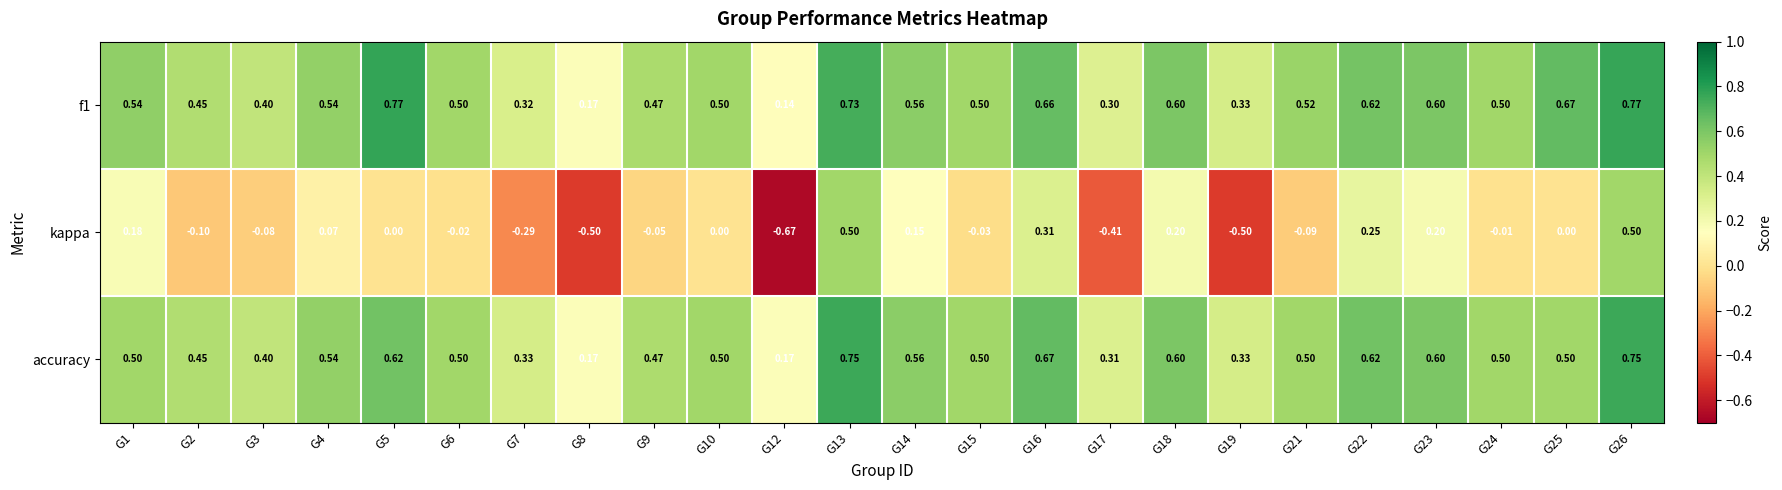

Is the value of f1 at G25 greater than the value of accuracy at G5?

Yes